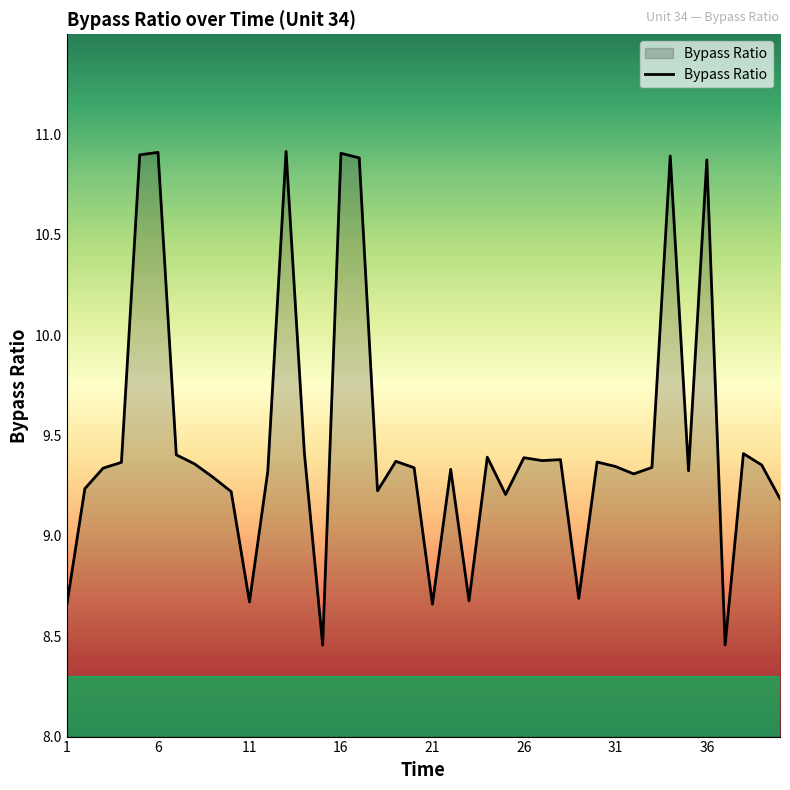

How many lines are shown in the chart?

1